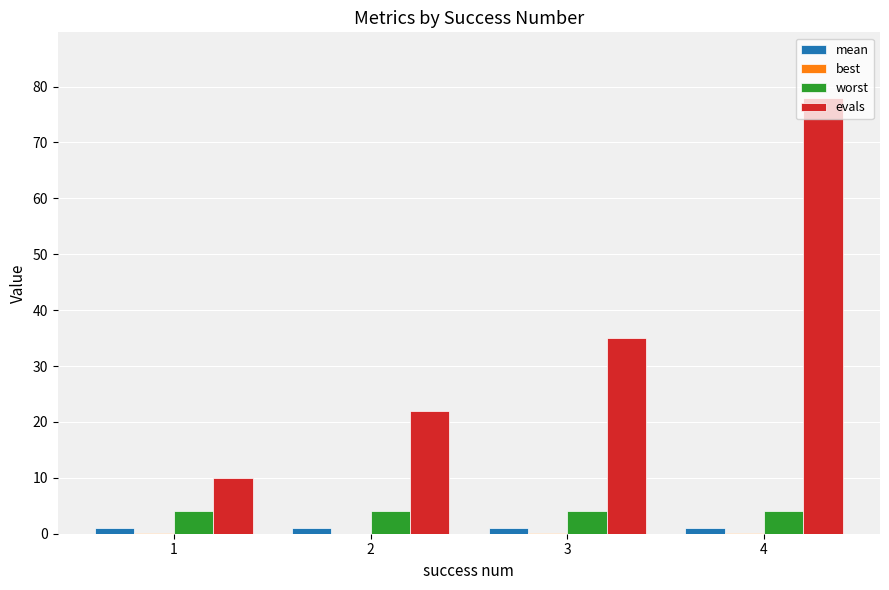

At which category is the sum across all series the highest?

4